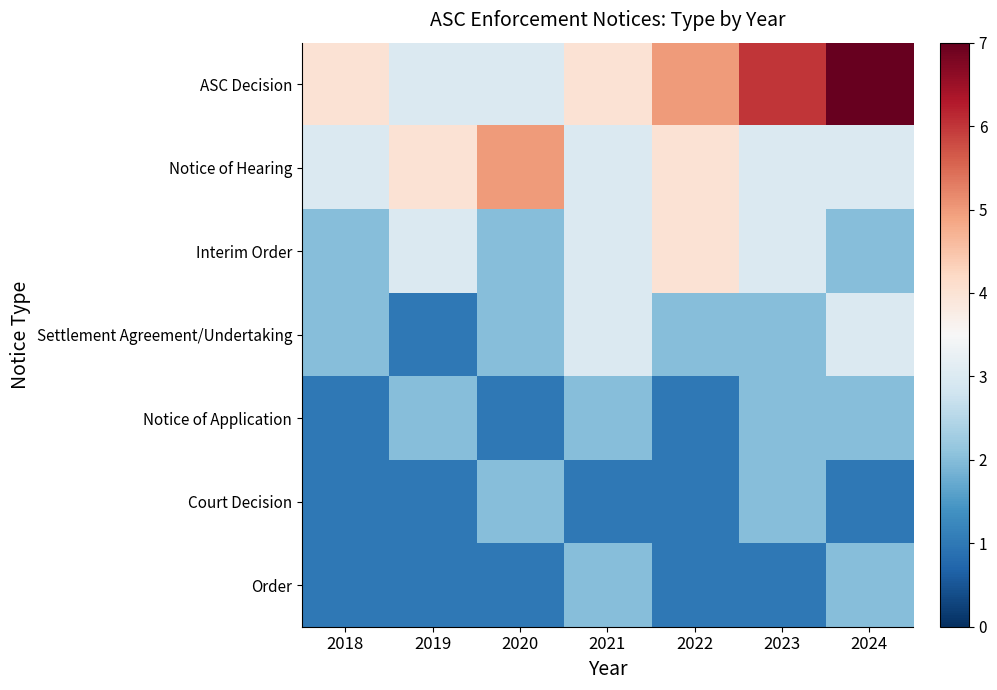

Which has a higher value, 2022 or 2018?

2022